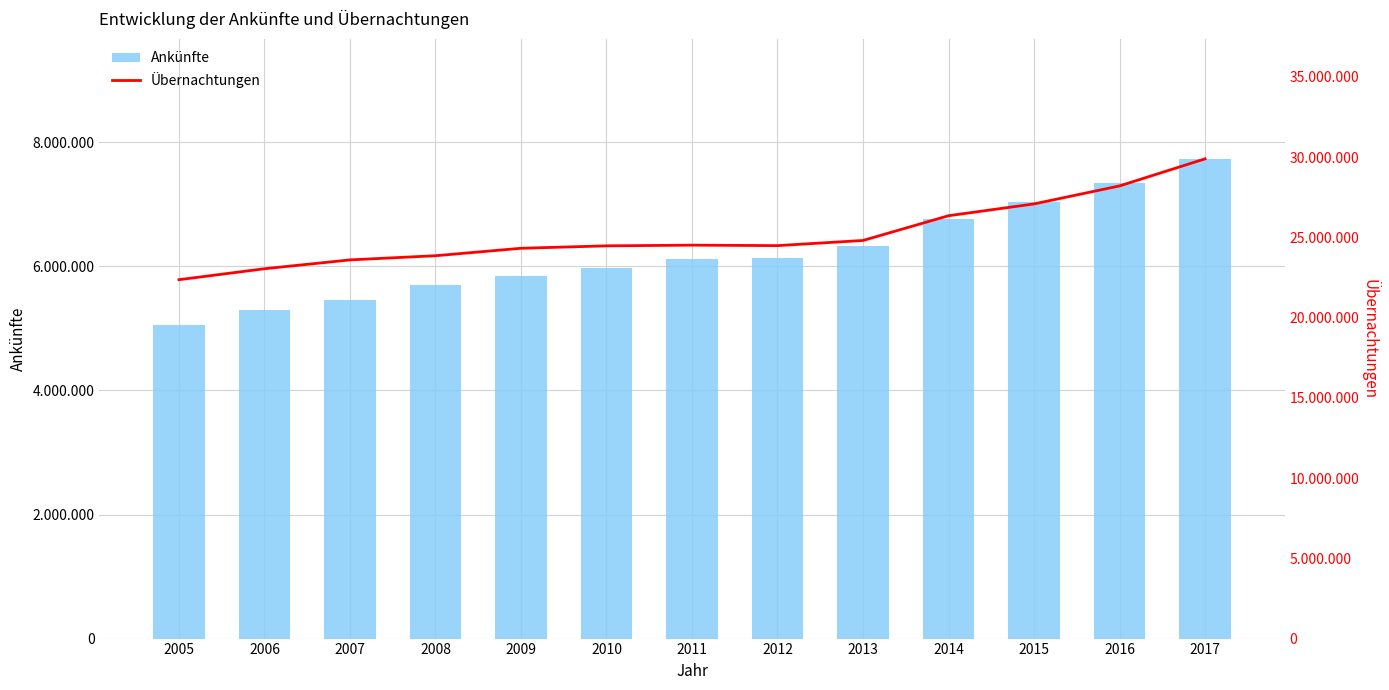

How many data points does each series have?

13